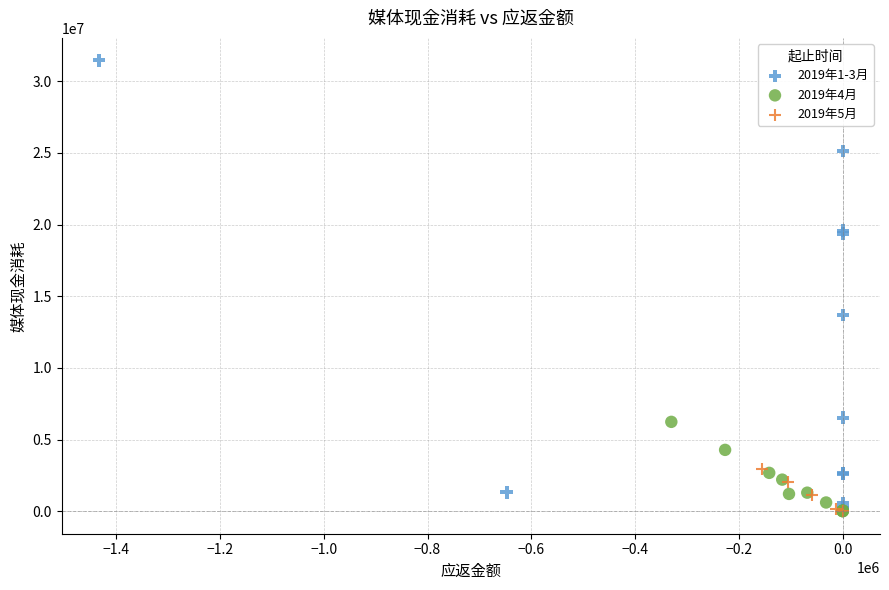

Which series reaches the maximum Y coordinate?

2019年1-3月